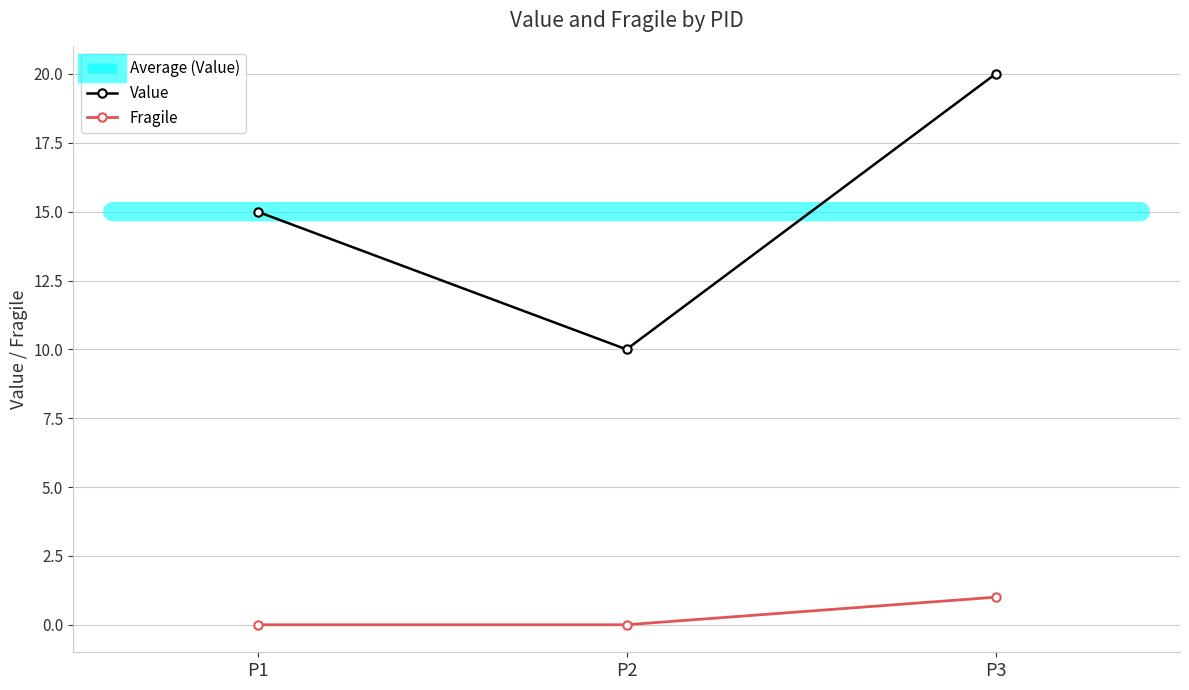

List the labels in order of Value value, largest first.

P3, P1, P2